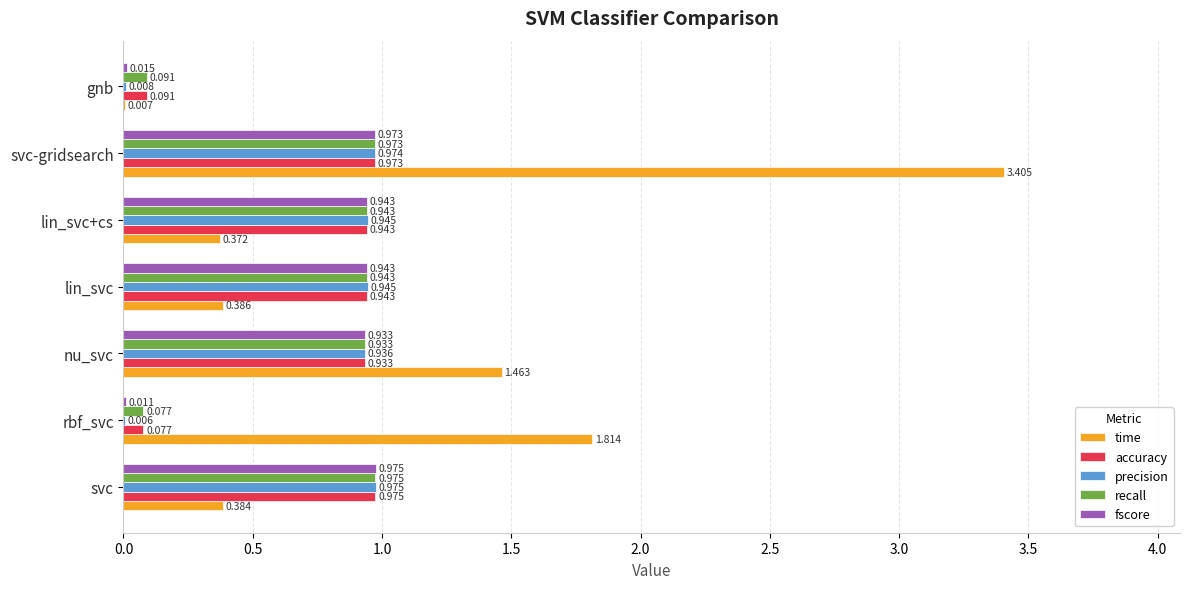

Between lin_svc+cs and gnb, which series saw the biggest shift?

precision